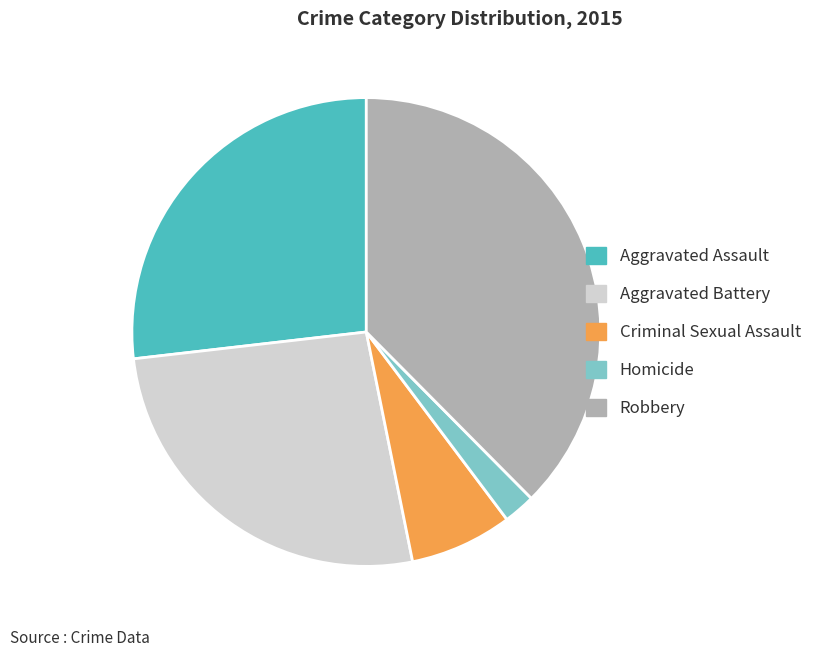

Which has a higher value, Criminal Sexual Assault or Aggravated Assault?

Aggravated Assault